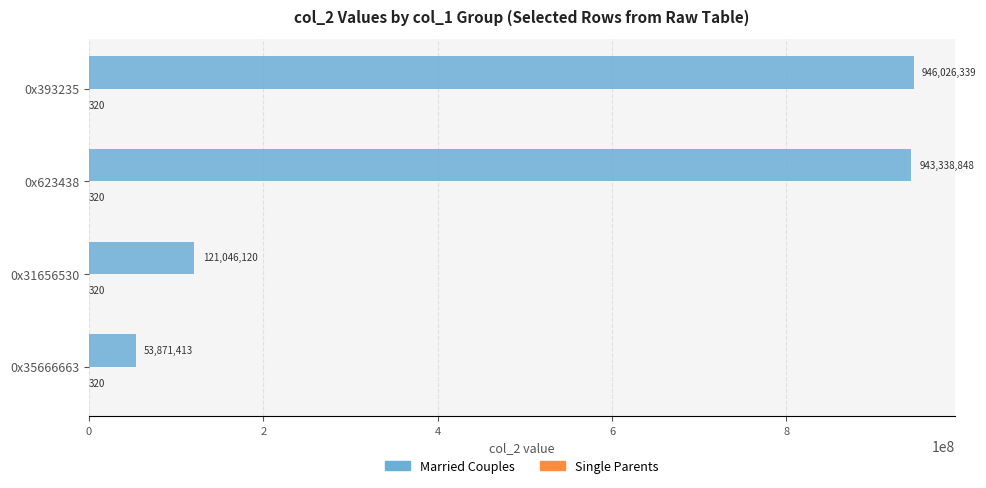

At which category is the sum across all series the highest?

0x393235